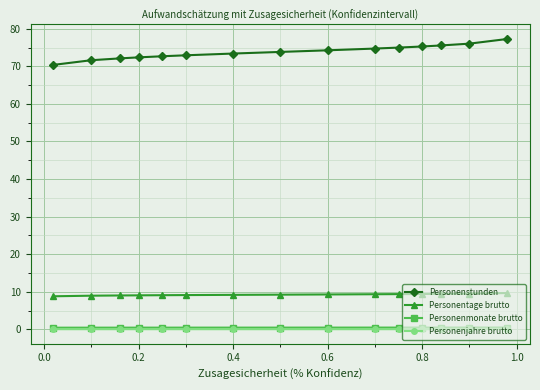

Which series has the widest spread of values?

Personenstunden